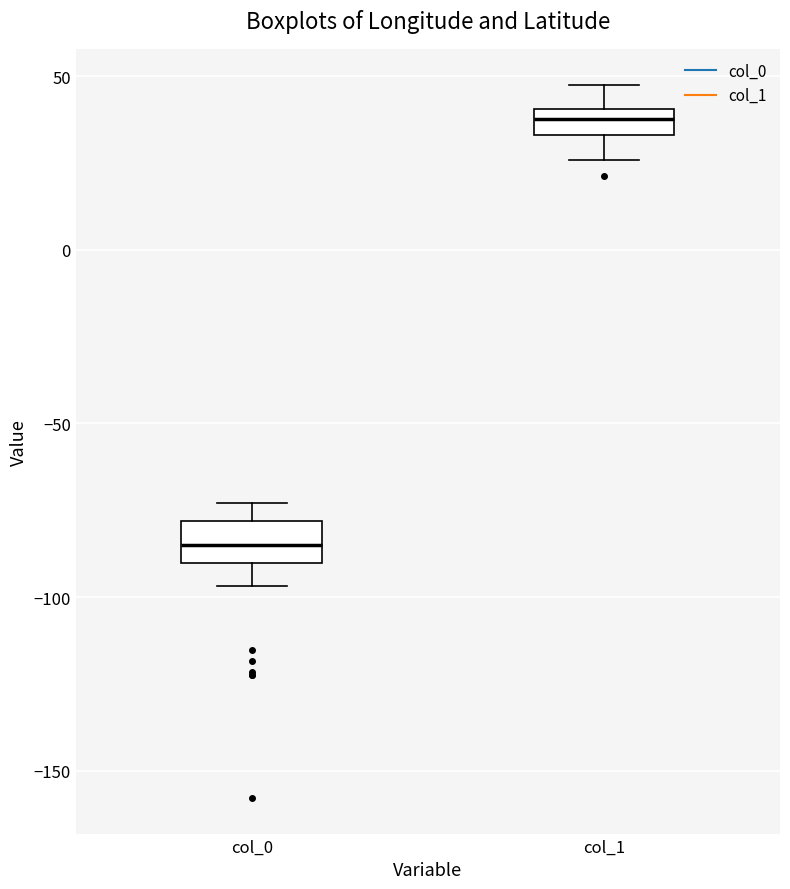

Where does the upper whisker of the box for col_1 end on the y-axis? The values are not printed on the chart, so give them approximately, as read against the axis.

50